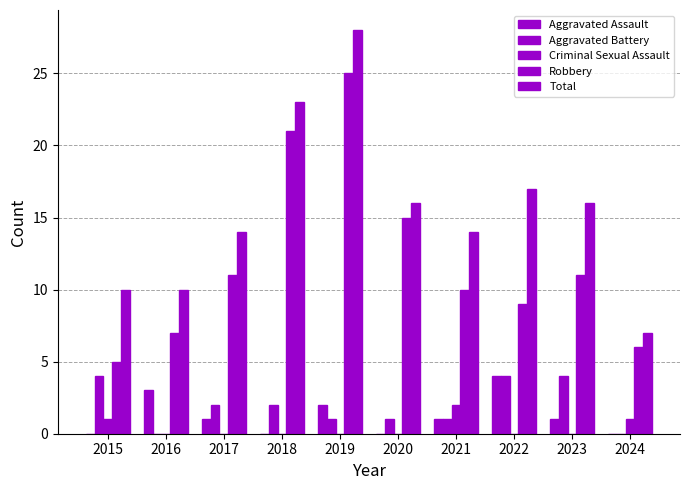

Count the number of categories in the chart.

10